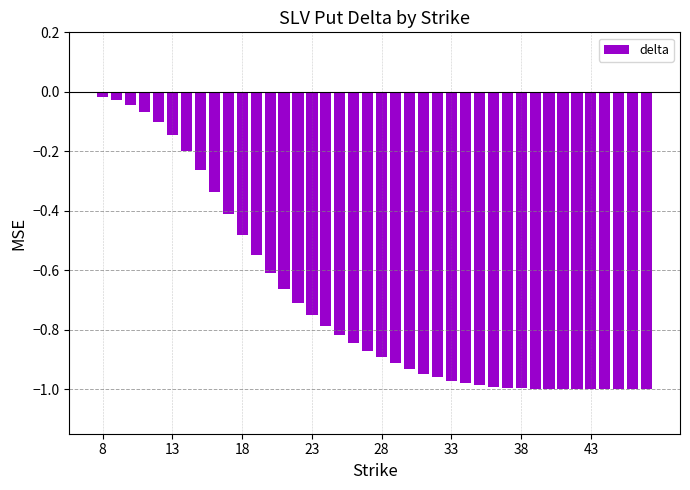

What is the difference between the maximum and minimum values?

1.0